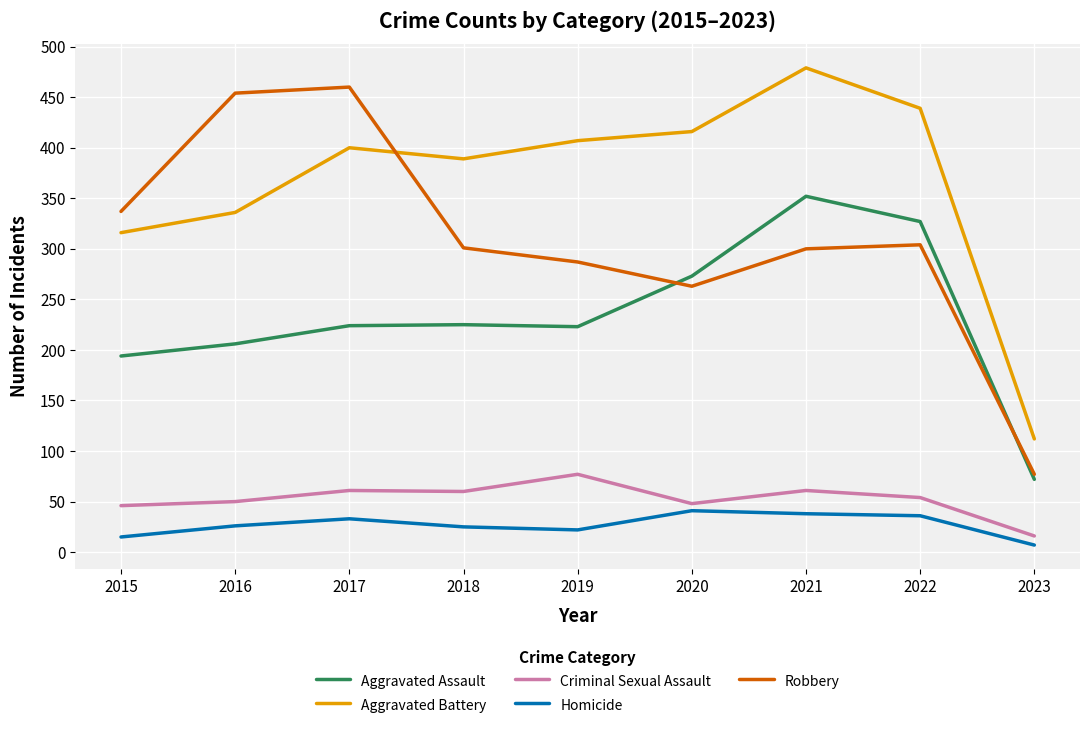

At which label does Aggravated Battery reach its minimum?

2023